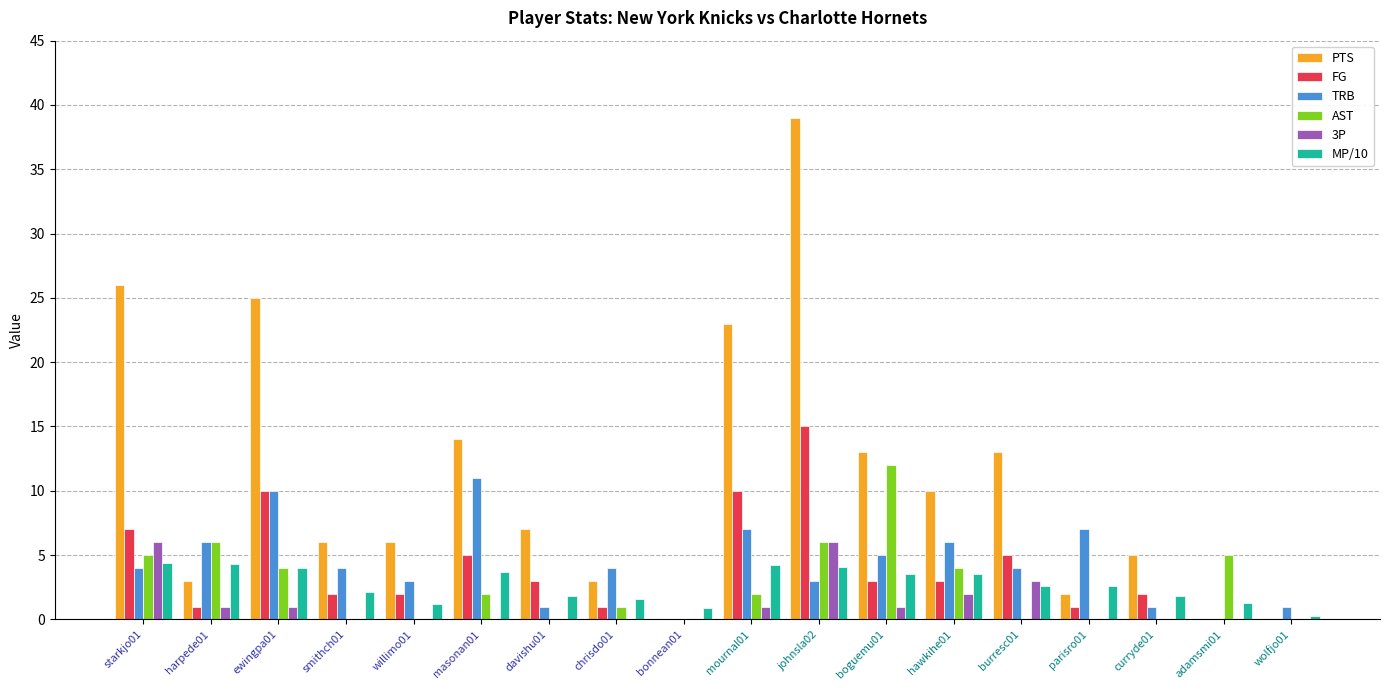

True or false: MP/10 has a value of 4.0 at parisro01.

False